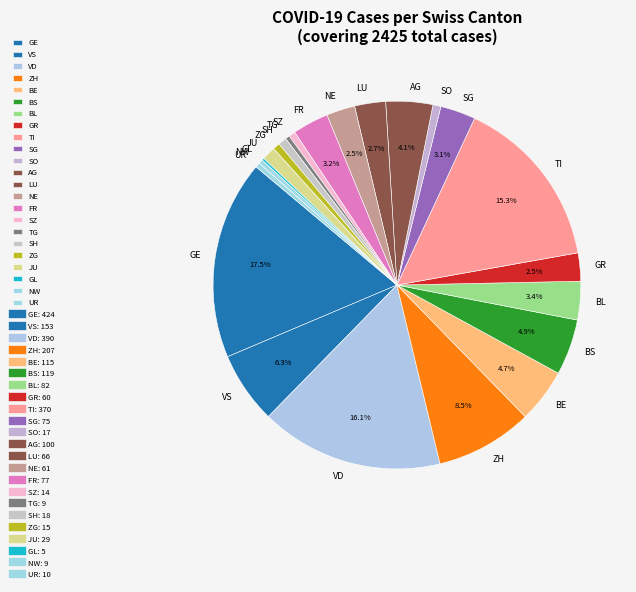

To the nearest percent, what is the average slice percentage?

4%